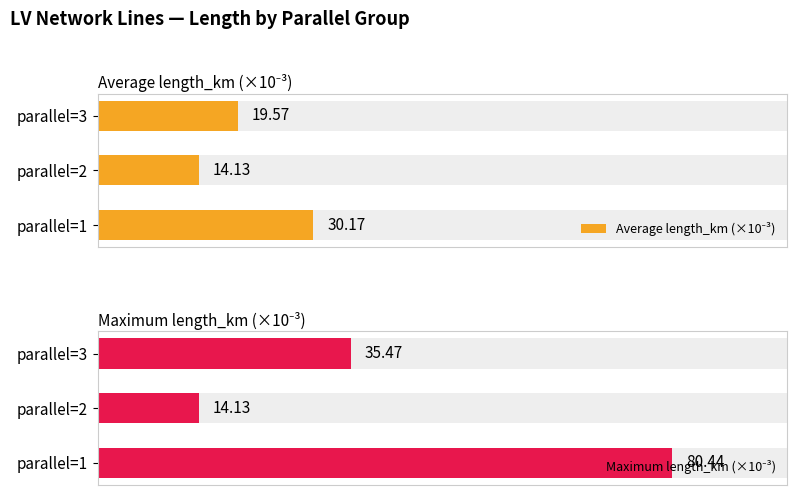

How many categories are shown in the chart?

3